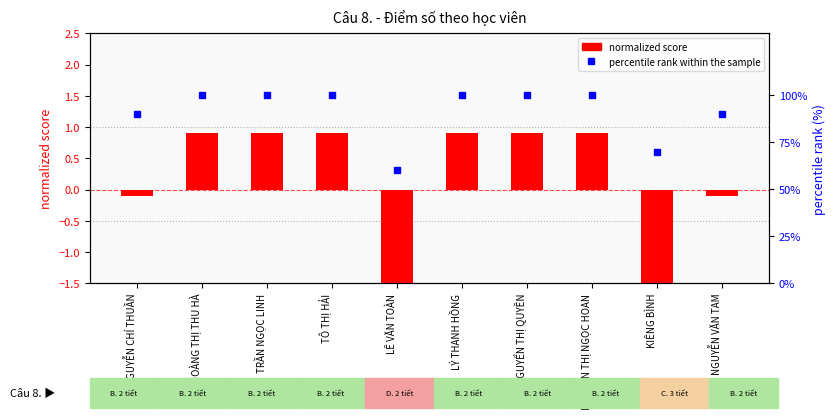

Are the bars horizontal?

No